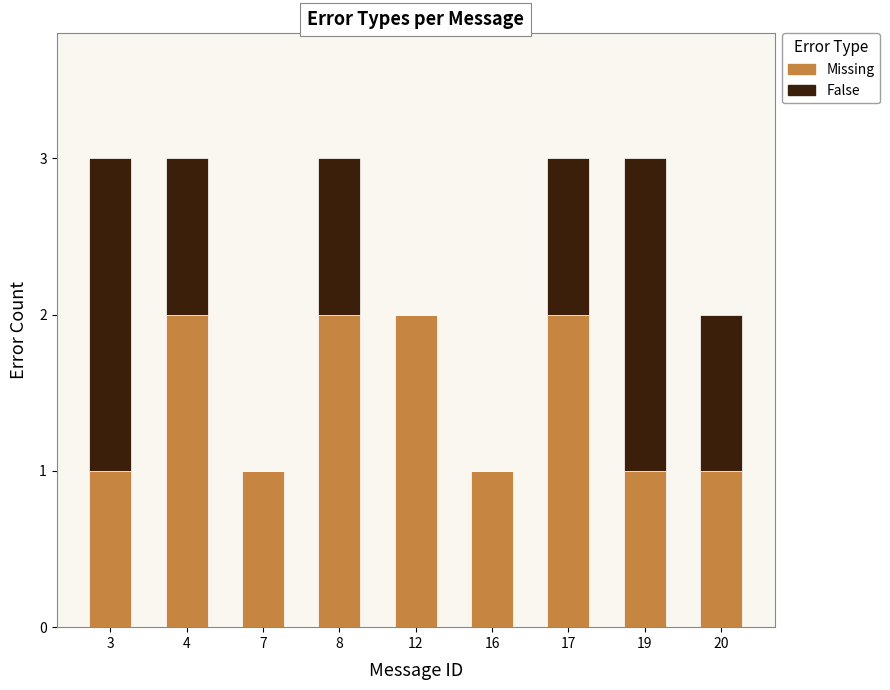

Reading right to left, transcribe the values for Missing.

20=1	19=1	17=2	16=1	12=2	8=2	7=1	4=2	3=1